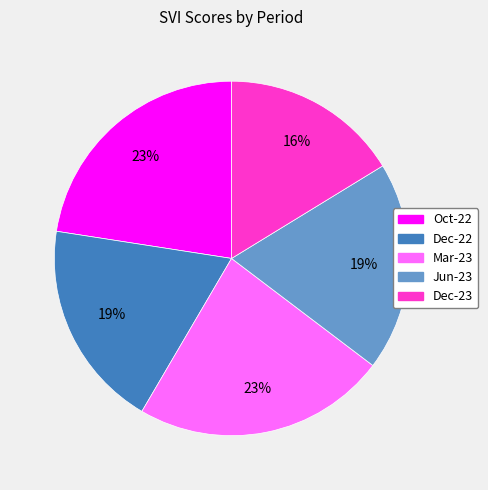

Which slice is the smallest?

Dec-23